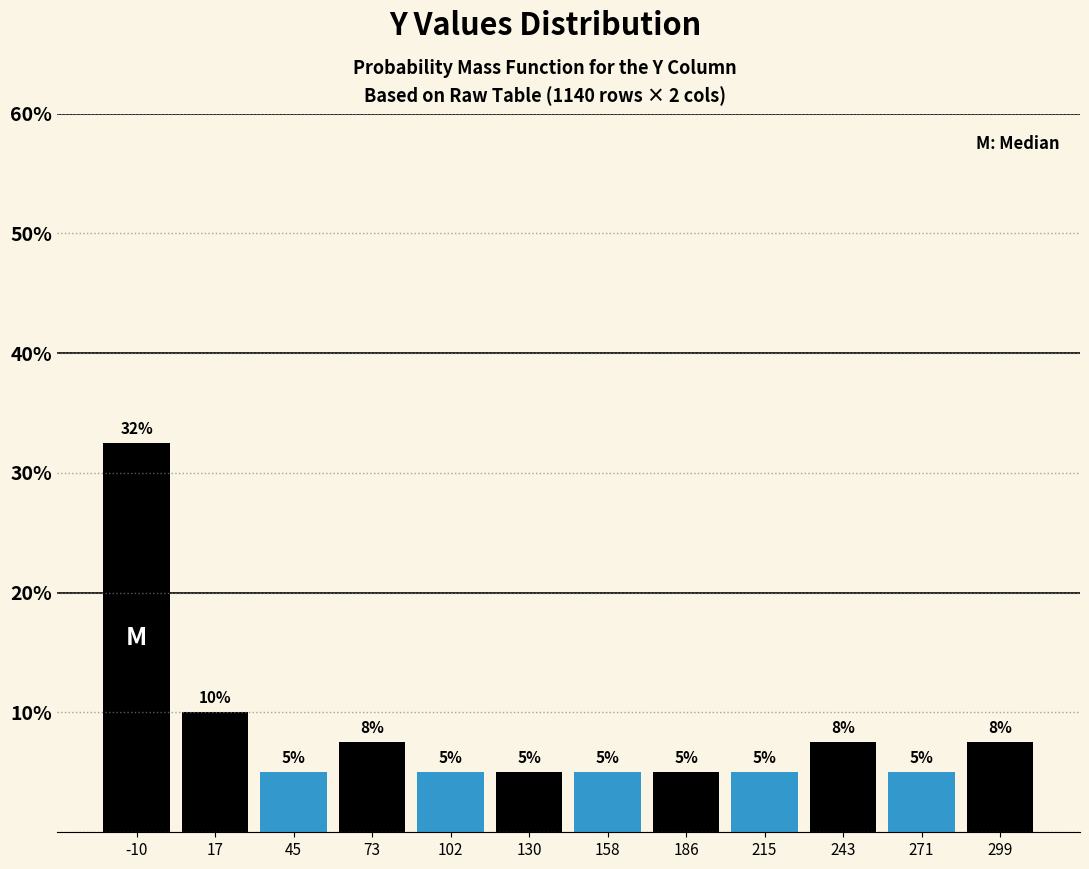

Which range on the x-axis has the tallest bar?

-25 to 5